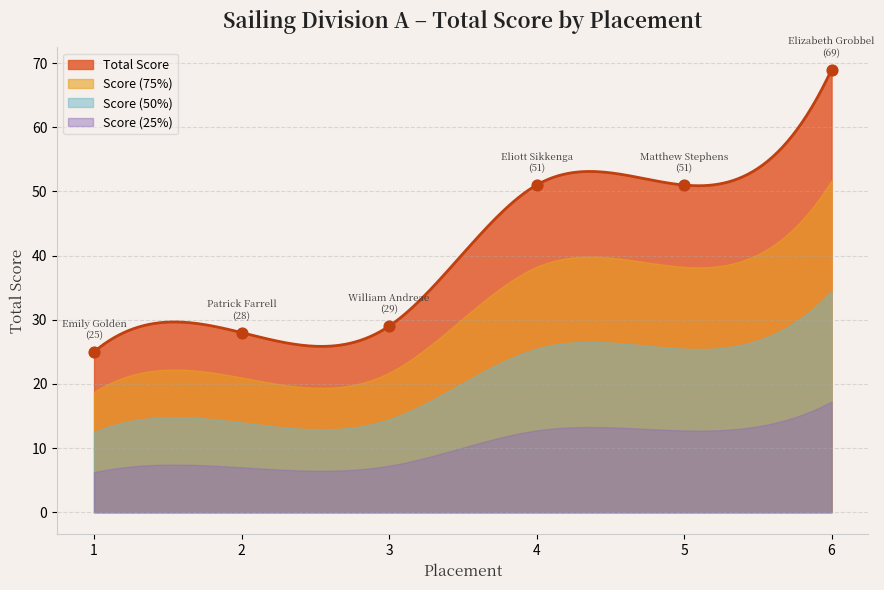

Approximately how many times larger is the value at 5 compared to 3?

1.8